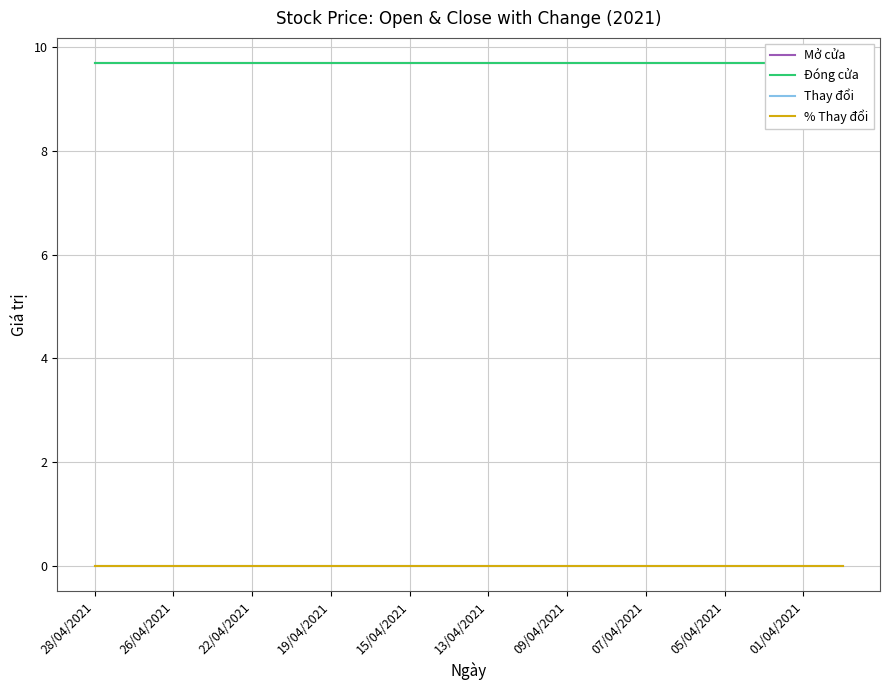

True or false: Thay đổi and Đóng cửa intersect in this chart.

False